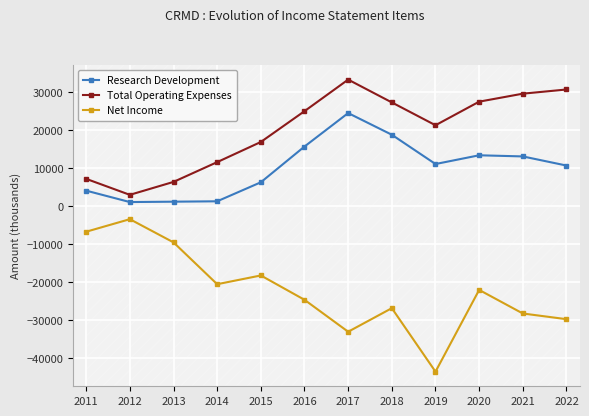

What is the total value across all series at 2012?

700